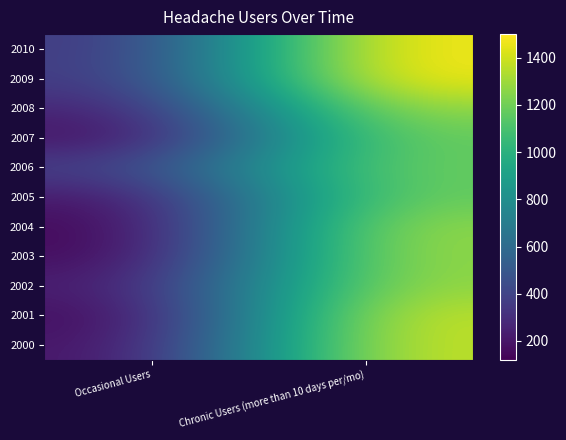

At how many categories does at least one series exceed 351?

2